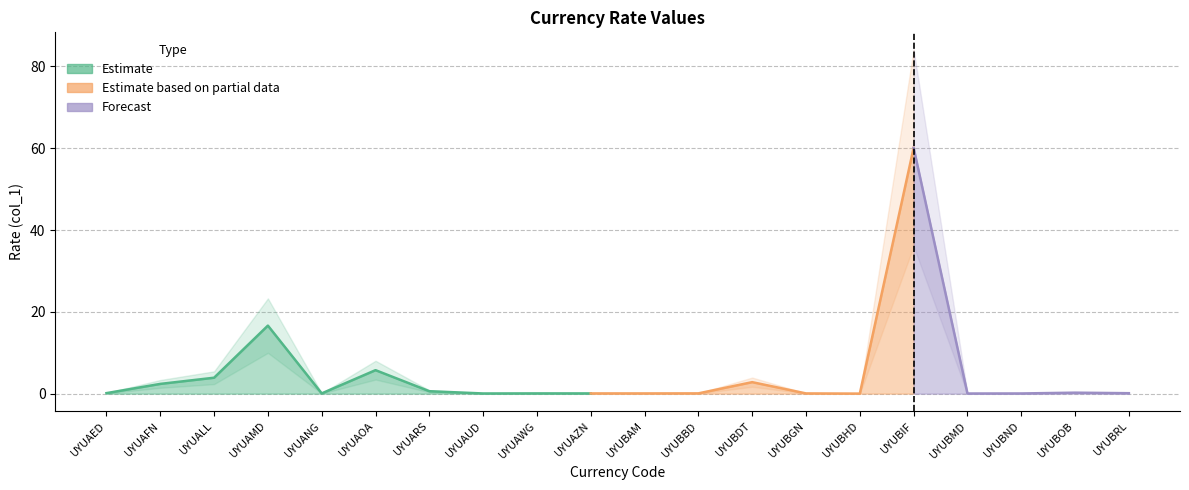

Is it true that the value at UYUBND is 0.0?

True